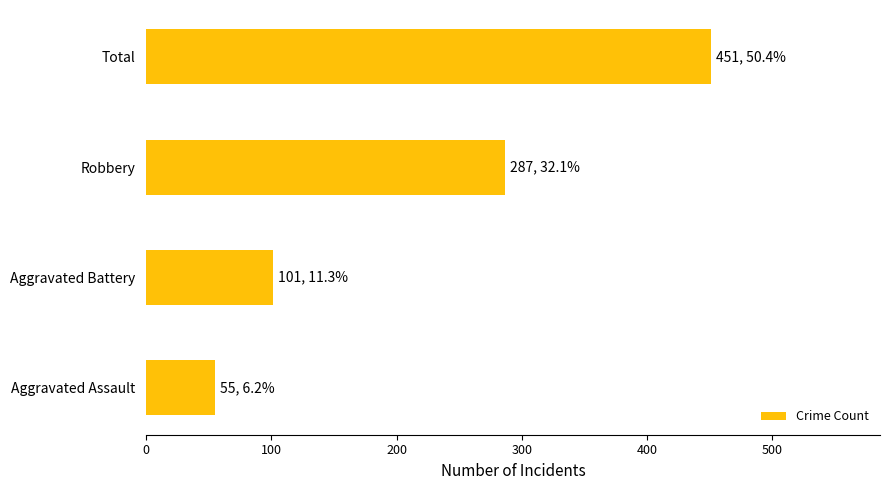

Is it true that the value at Aggravated Battery is 25?

False